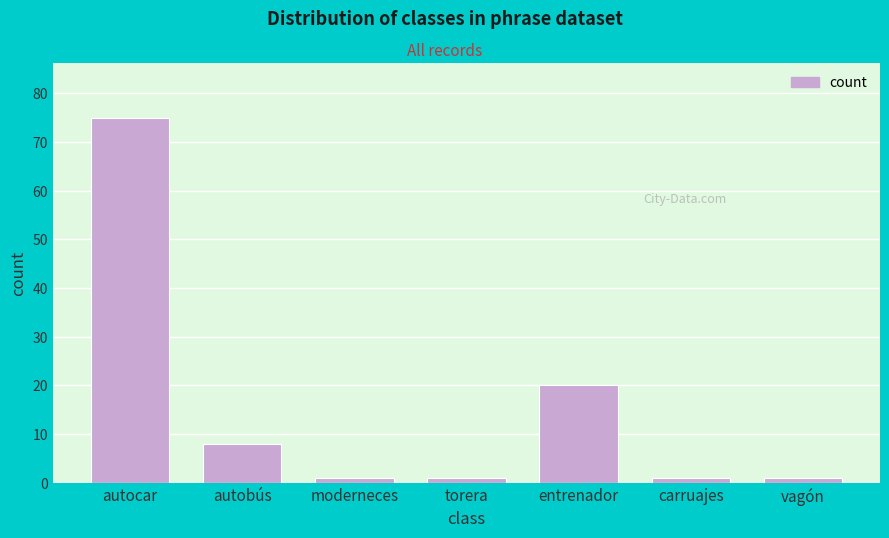

Reading left to right, what are all the values shown in this chart?

autocar=75	autobús=8	moderneces=1	torera=1	entrenador=20	carruajes=1	vagón=1